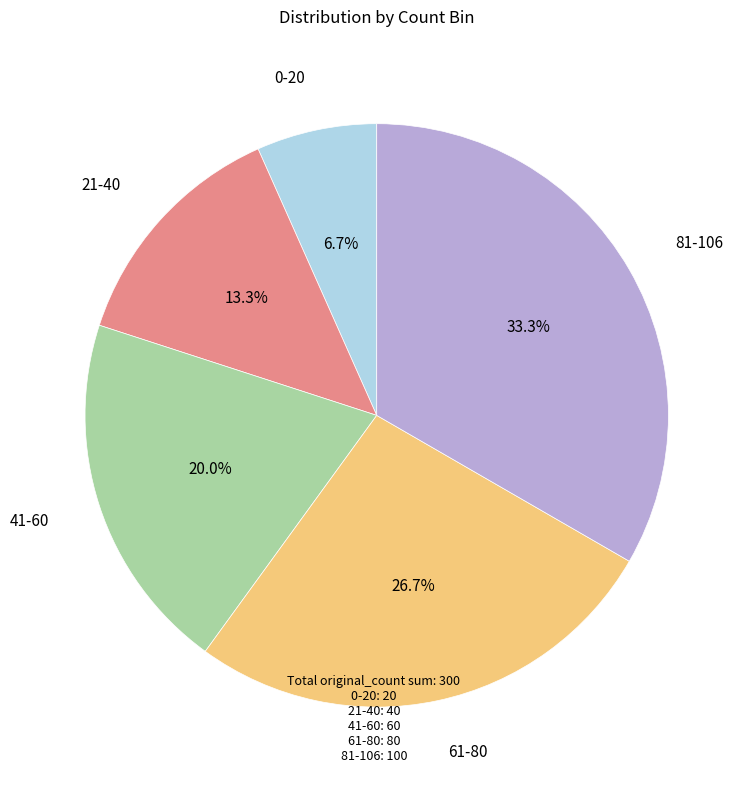

Which slice is the smallest?

0-20